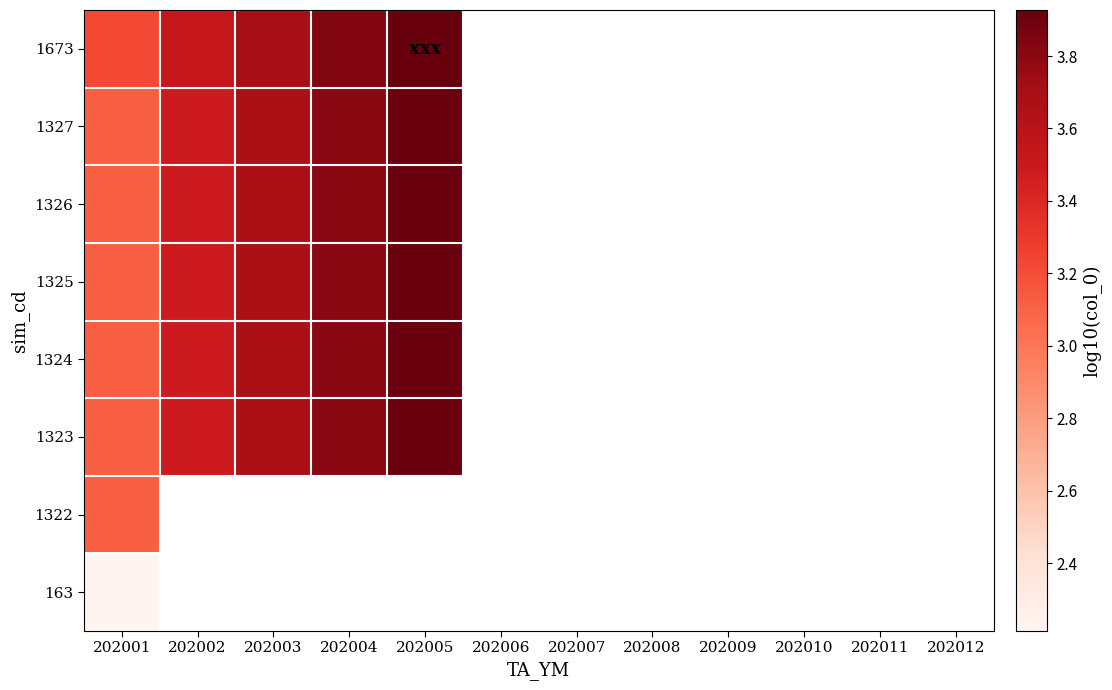

What is the difference between the maximum and minimum values in the 1325 series?

0.8